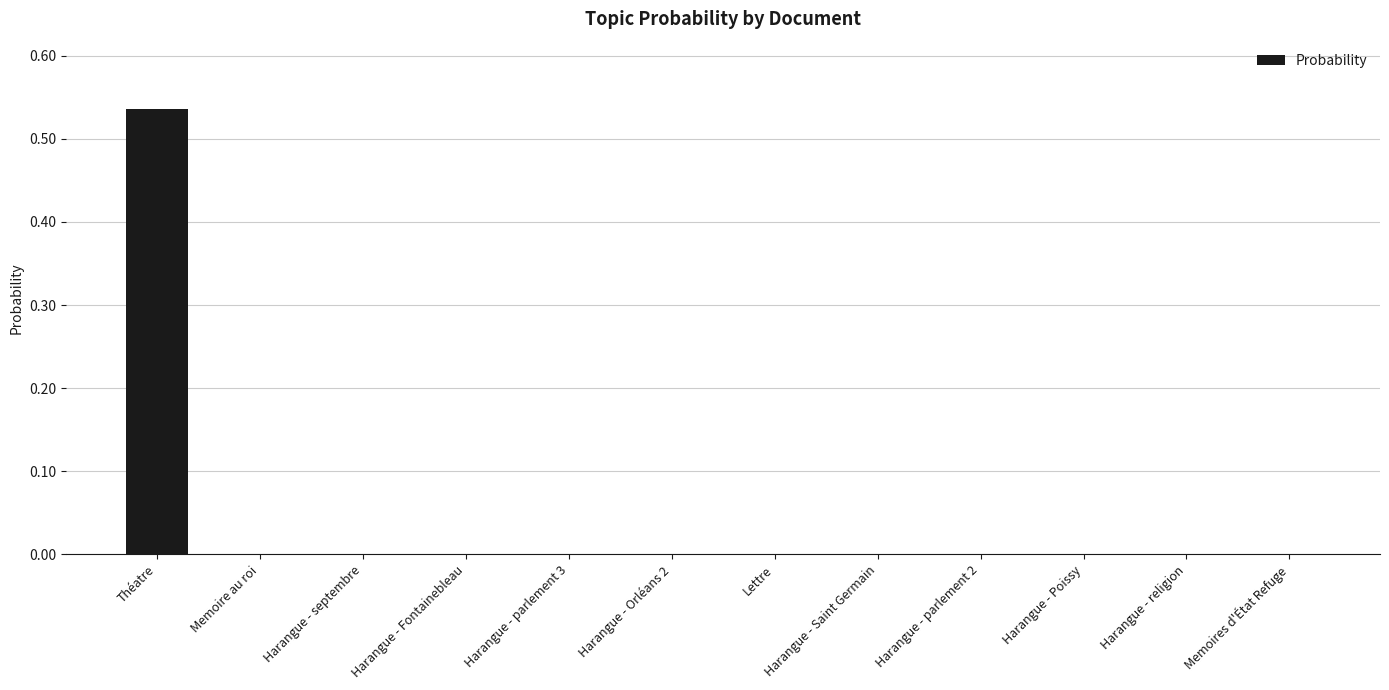

Which category has the highest value across all series?

Théatre